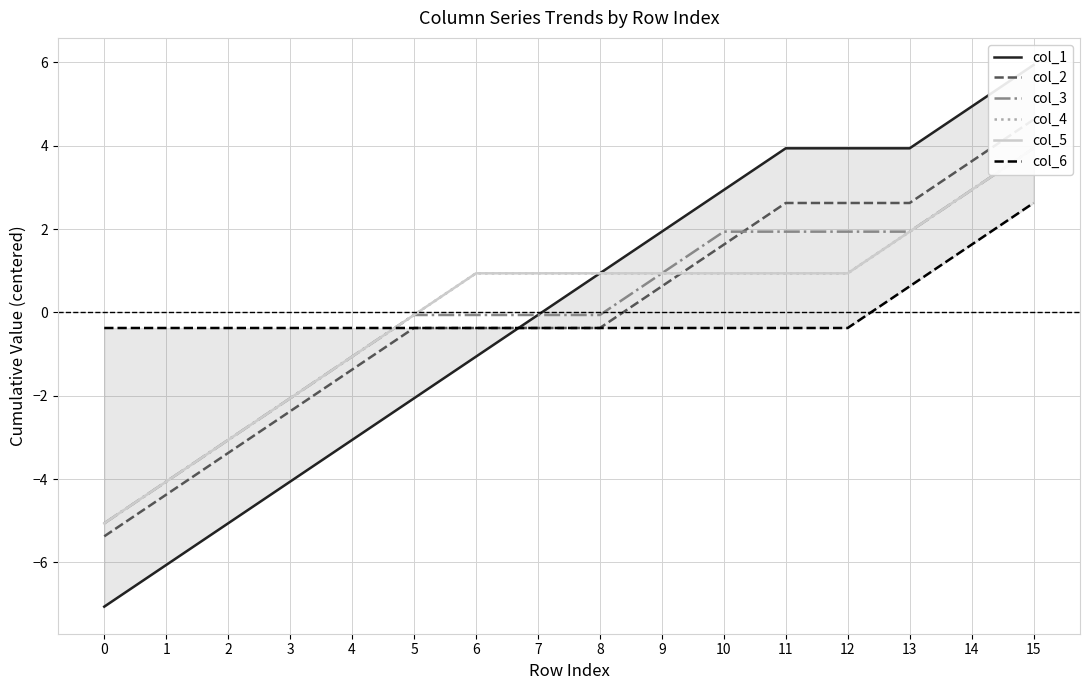

How many values in the col_4 series exceed 0?

10